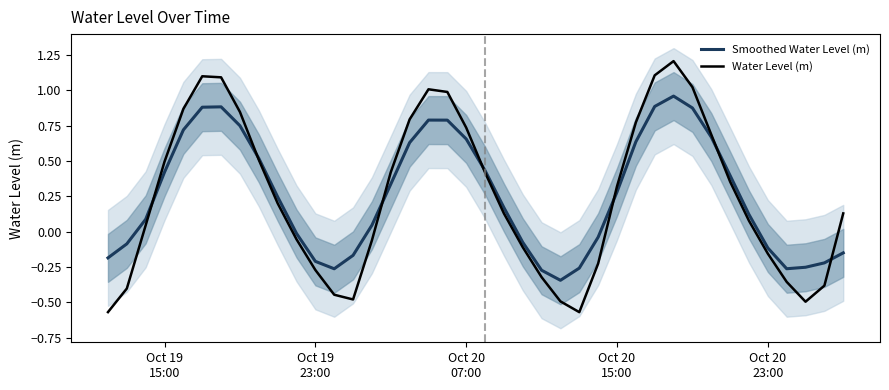

Is it true that Smoothed Water Level (m) equals 0.7 at Oct 20 07:00?

True